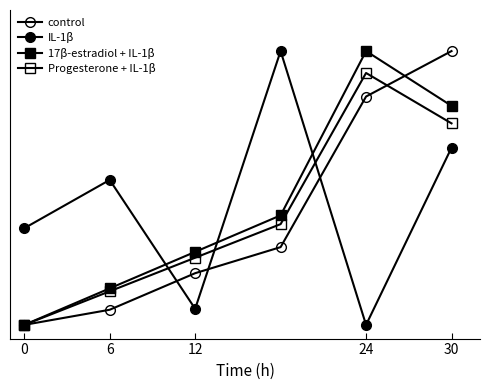

Does the chart have visible grid lines?

No